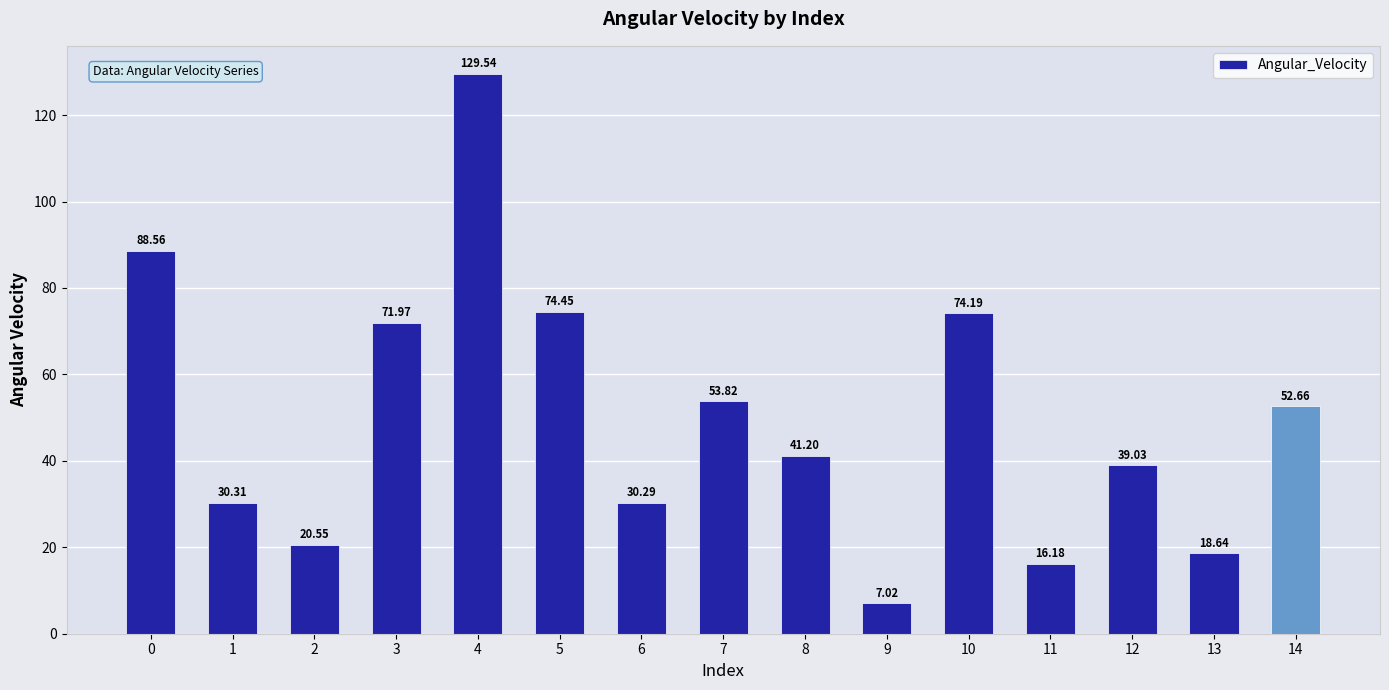

Is it true that the value at 0 is 88.6?

True